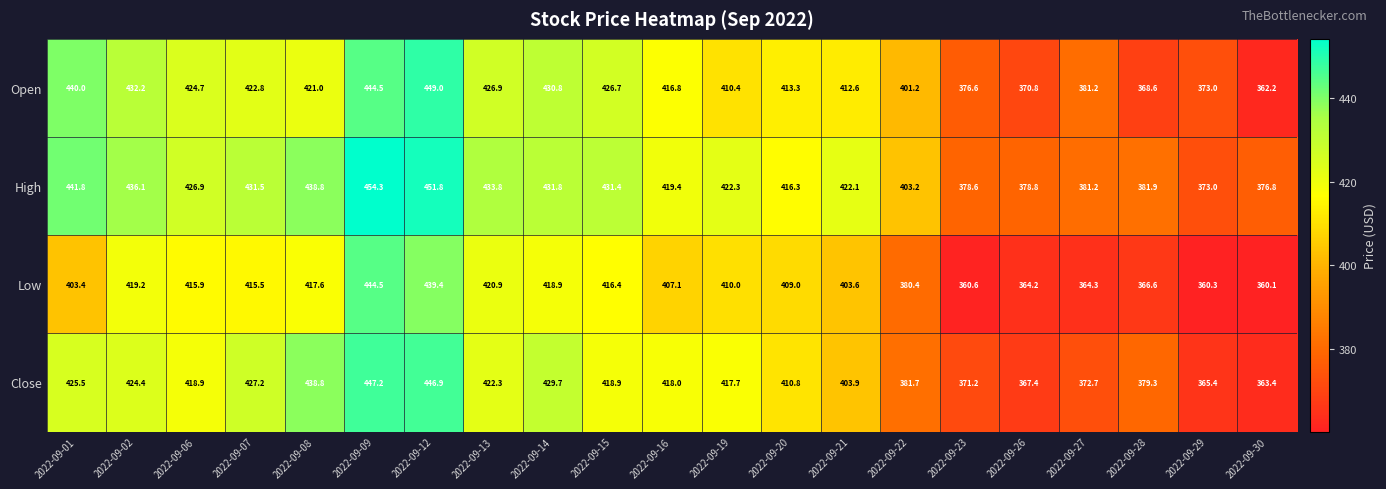

List the series in order of their peak value, highest first.

High, Open, Close, Low